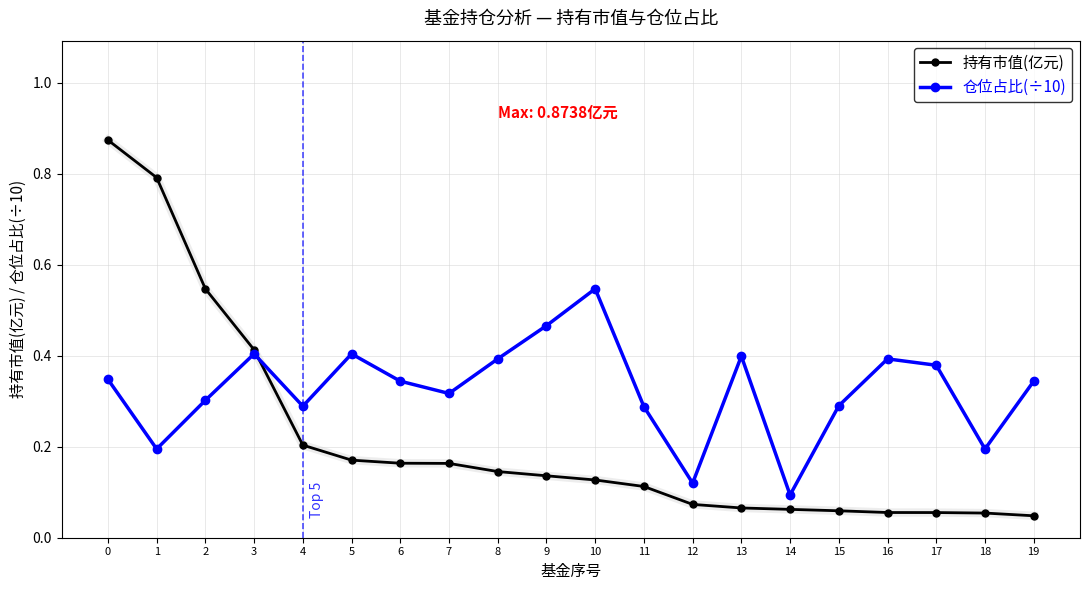

Which series changed the most between 6 and 15?

持有市值(亿元)